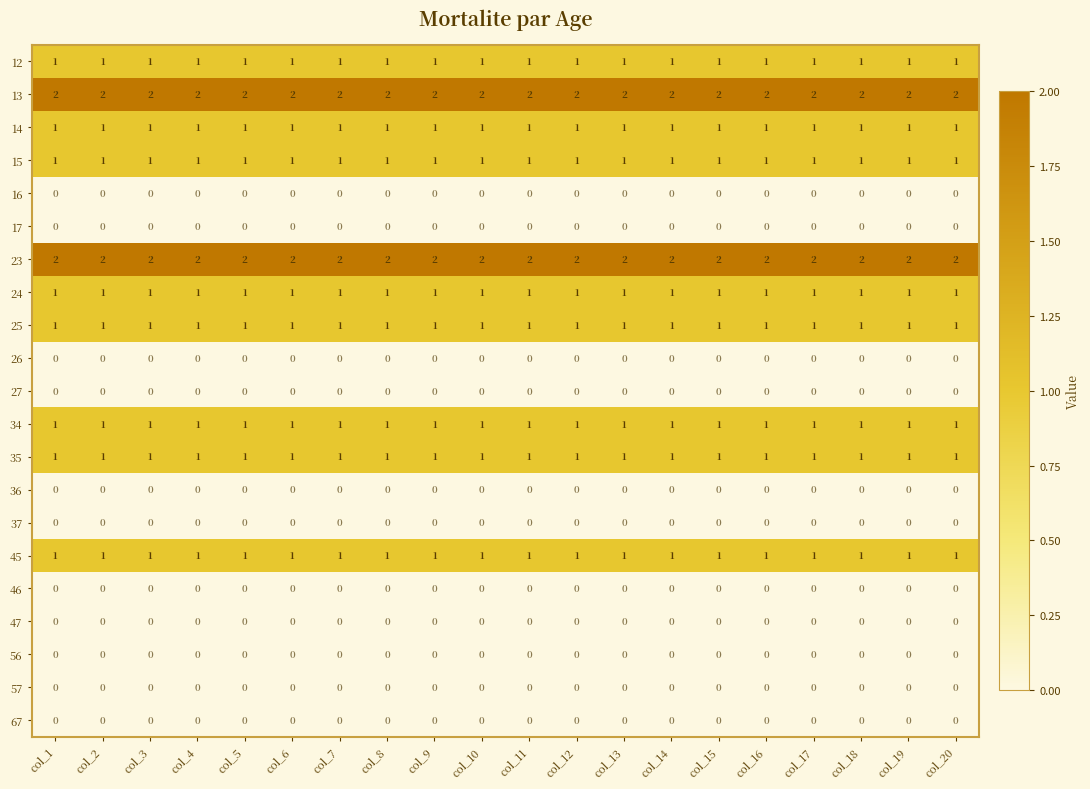

True or false: 12 has a value of 2 at col_5.

False